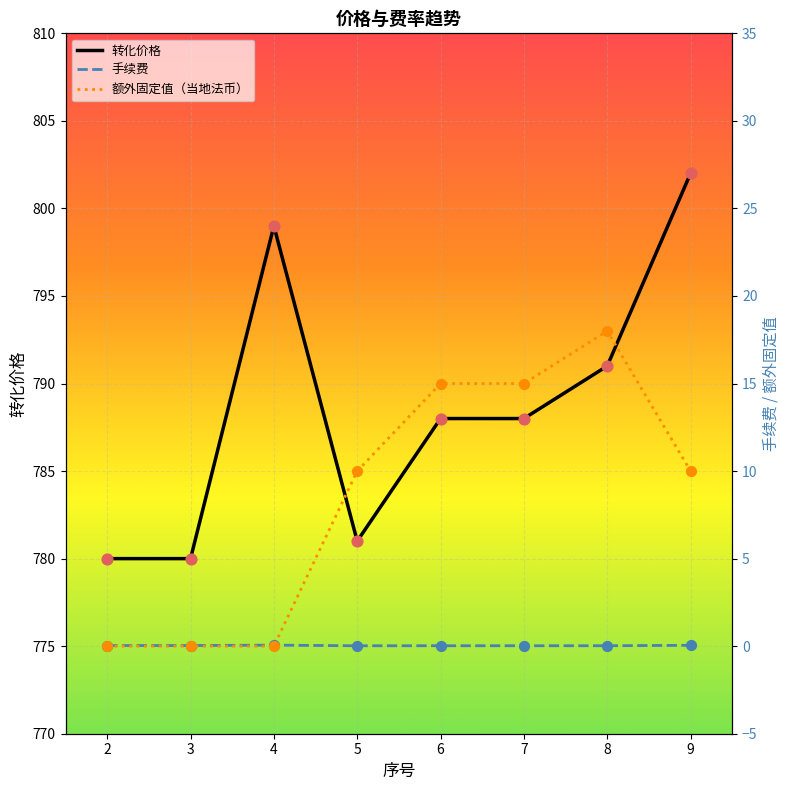

Which series reaches the maximum Y coordinate?

转化价格